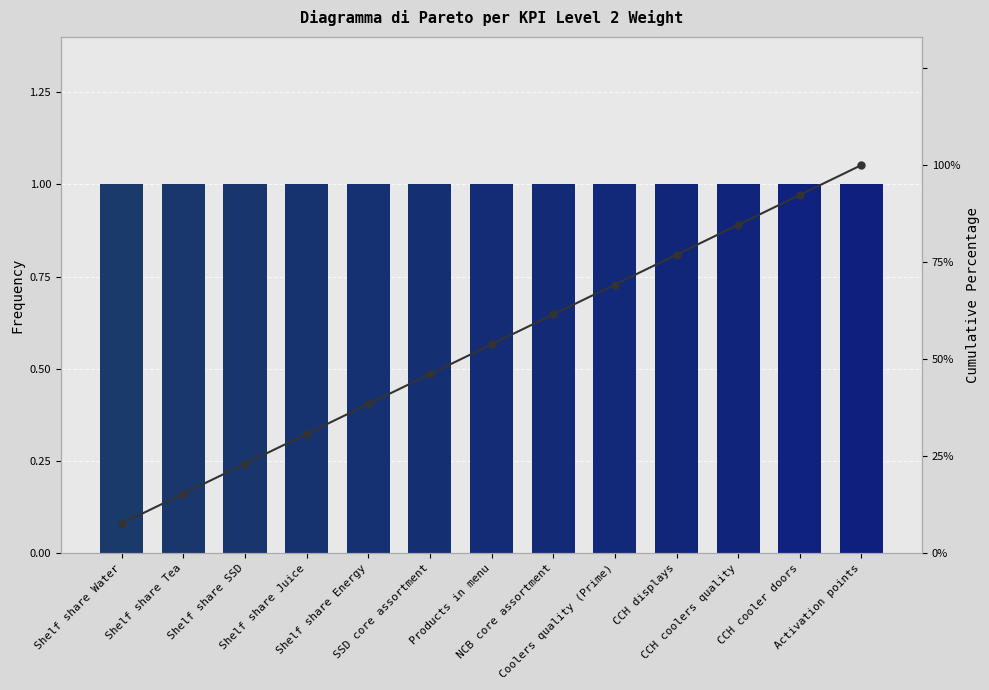

At which category is the sum across all series the highest?

Activation points